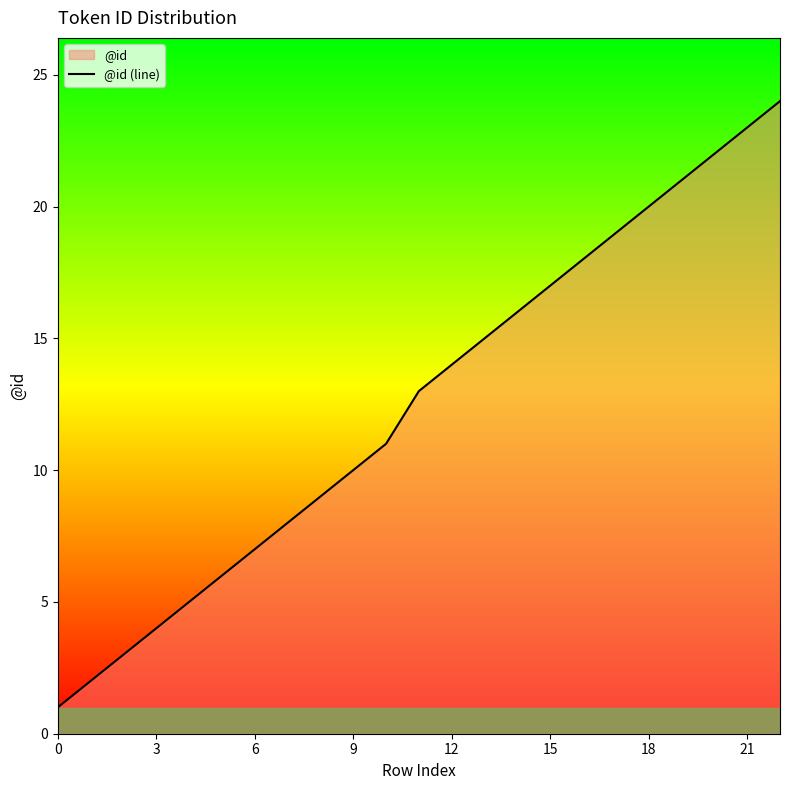

Is it true that the value at 21 is 23?

True